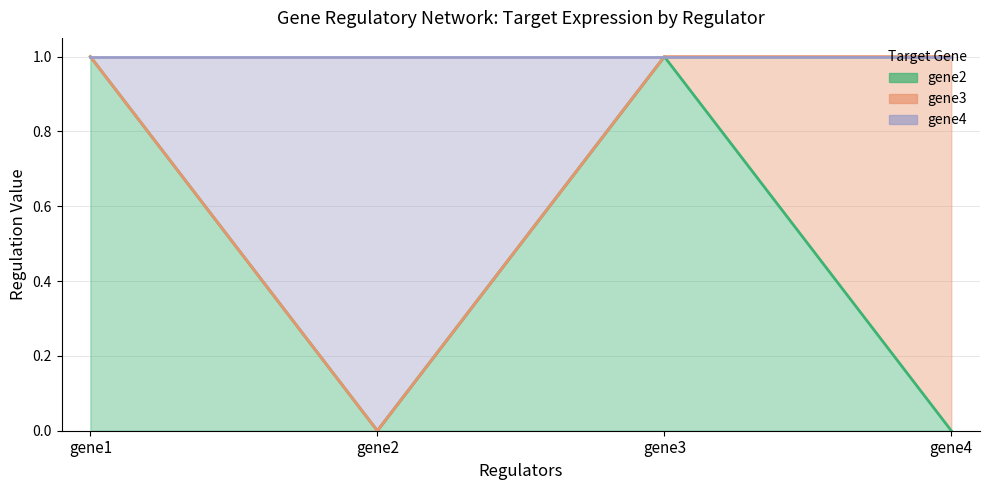

How many interior local valleys does the gene4 series have?

1